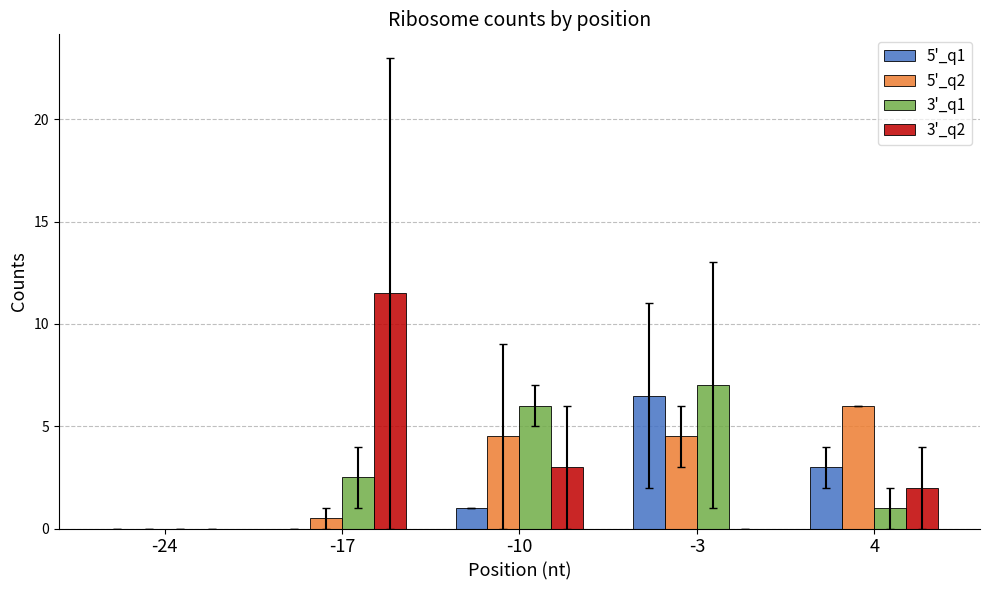

Reading left to right, what are all the values shown in this chart?

5'_q1: -24=0.0	-17=0.0	-10=1.0	-3=6.5	4=3.0
5'_q2: -24=0.0	-17=0.5	-10=4.5	-3=4.5	4=6.0
3'_q1: -24=0.0	-17=2.5	-10=6.0	-3=7.0	4=1.0
3'_q2: -24=0.0	-17=11.5	-10=3.0	-3=0.0	4=2.0